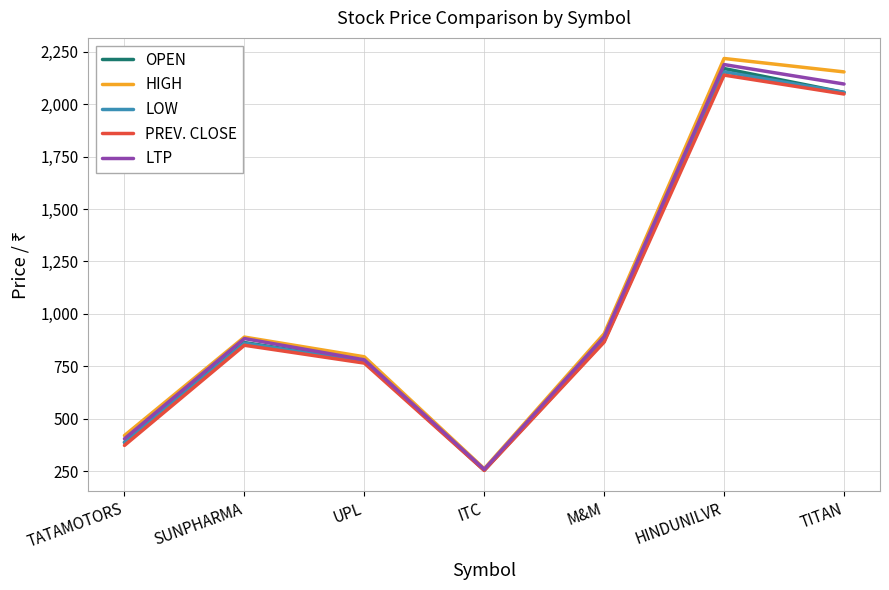

Is the value of LTP at ITC greater than the value of PREV. CLOSE at M&M?

No